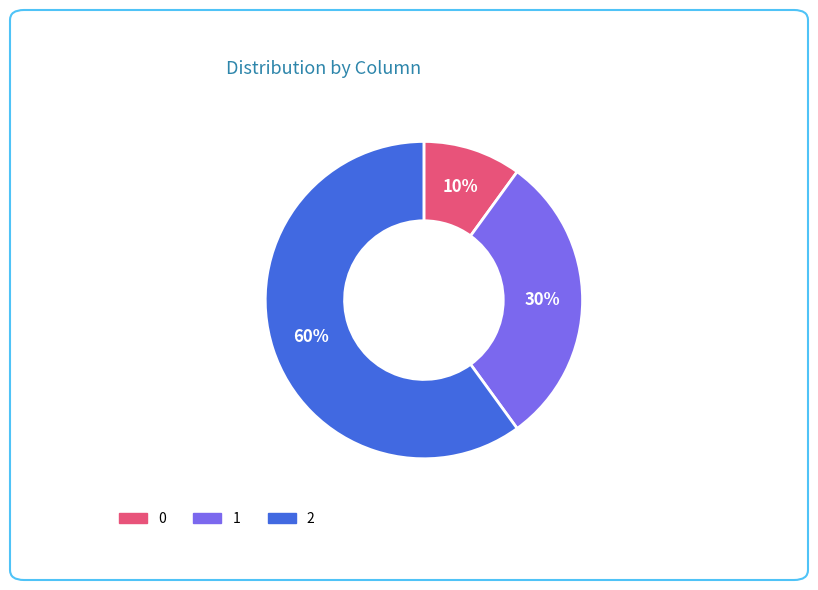

Rank the categories by value from highest to lowest.

2, 1, 0